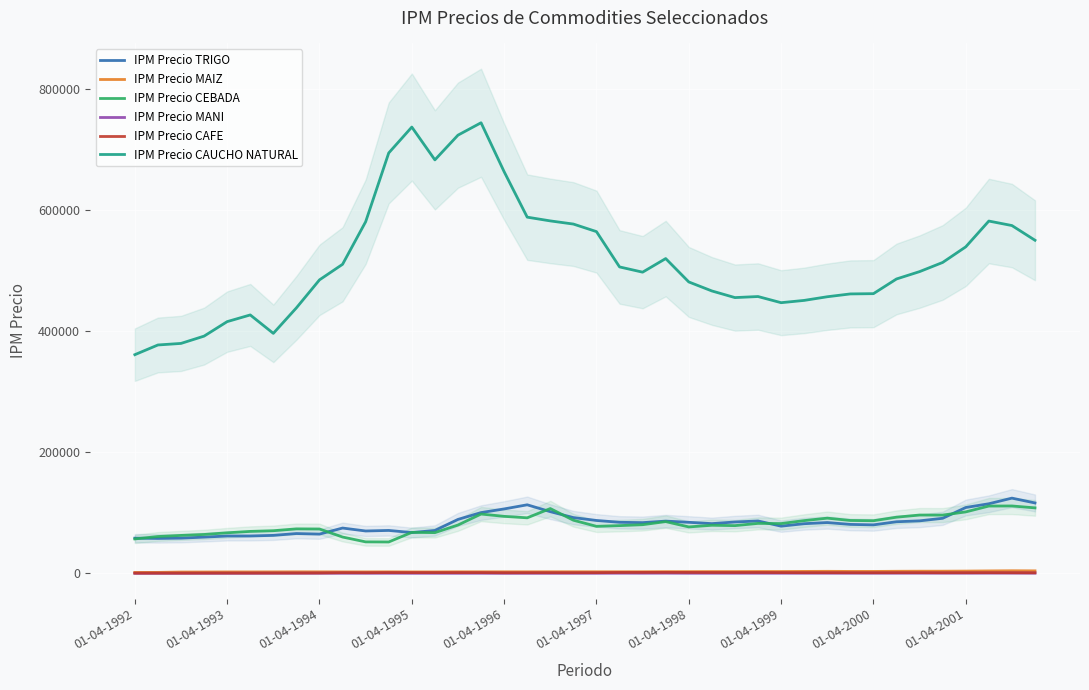

What is the difference between the second highest and minimum values in the IPM Precio CEBADA series?

59331.8